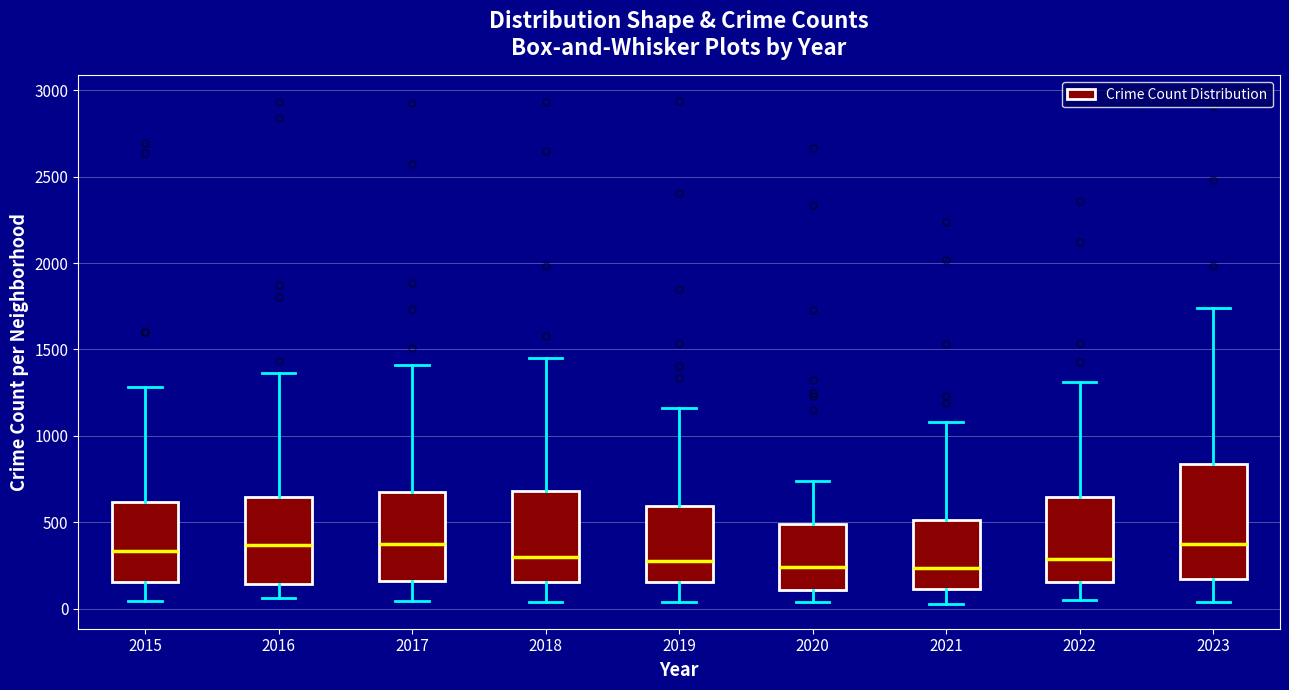

Where does the lower whisker of the box at x = 2021 end on the y-axis? The values are not printed on the chart, so give them approximately, as read against the axis.

50